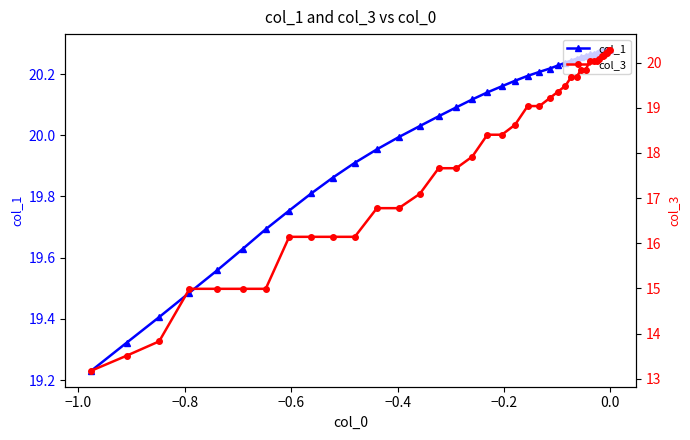

What is the label of the 3rd point from the left?

−0.8